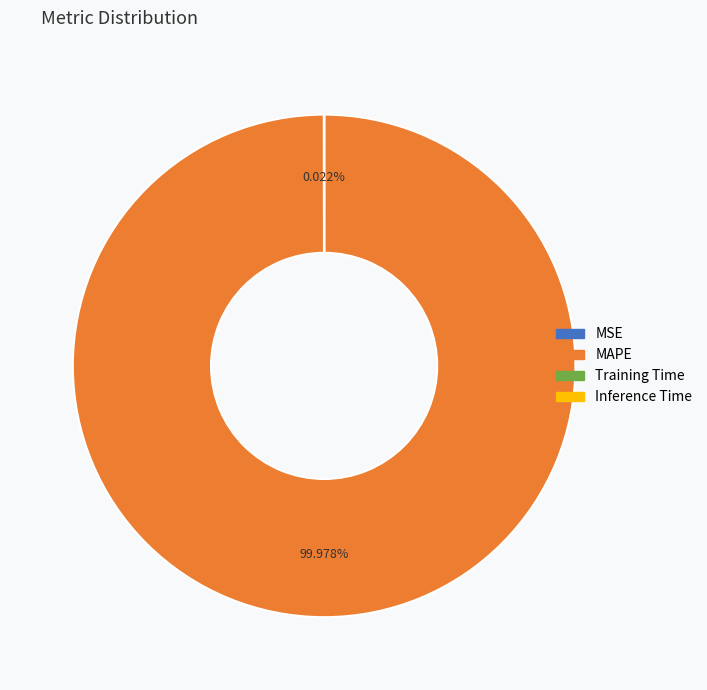

What is the largest slice in the pie chart?

MAPE